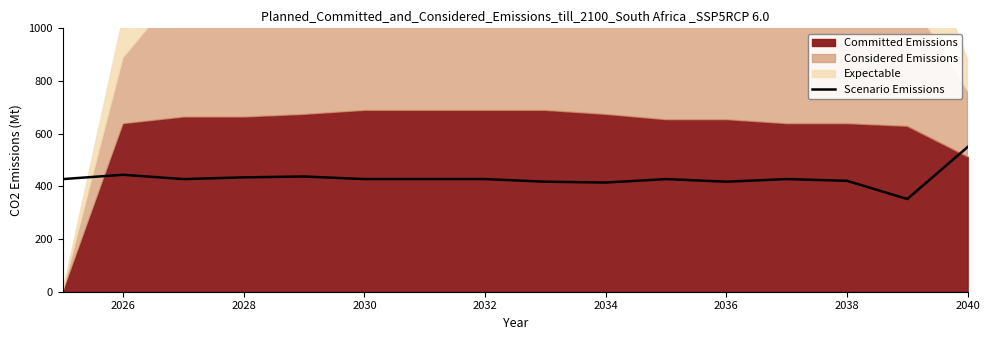

Which category has the highest value in the Scenario Emissions series?

2040